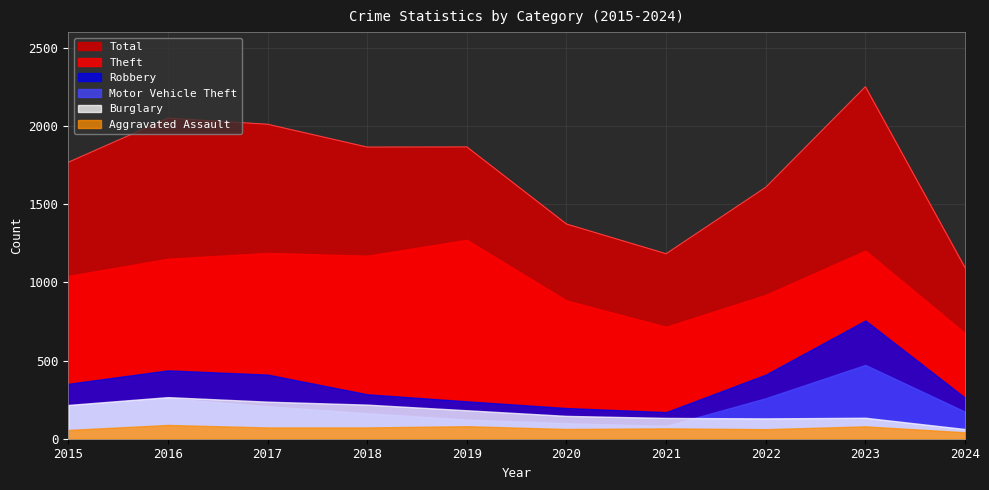

True or false: Theft and Total cross at least once.

False